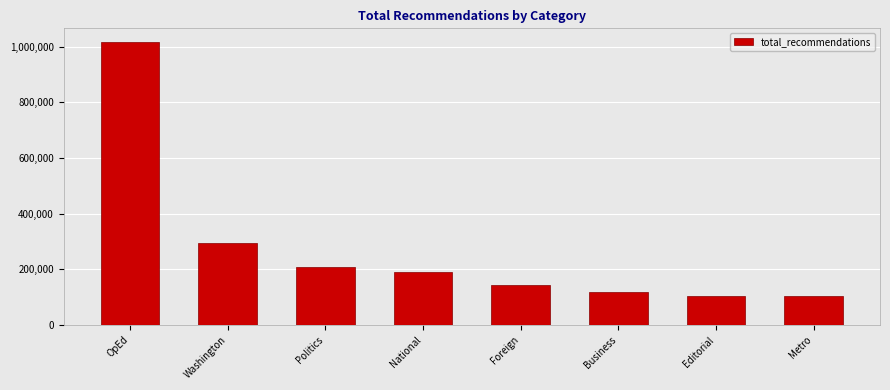

What position from the left is Washington?

2